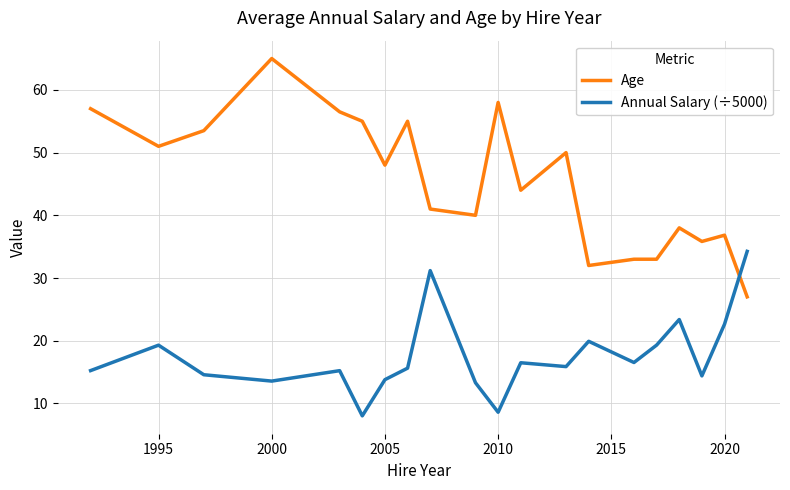

True or false: Age and Annual Salary (÷5000) cross at least once.

True